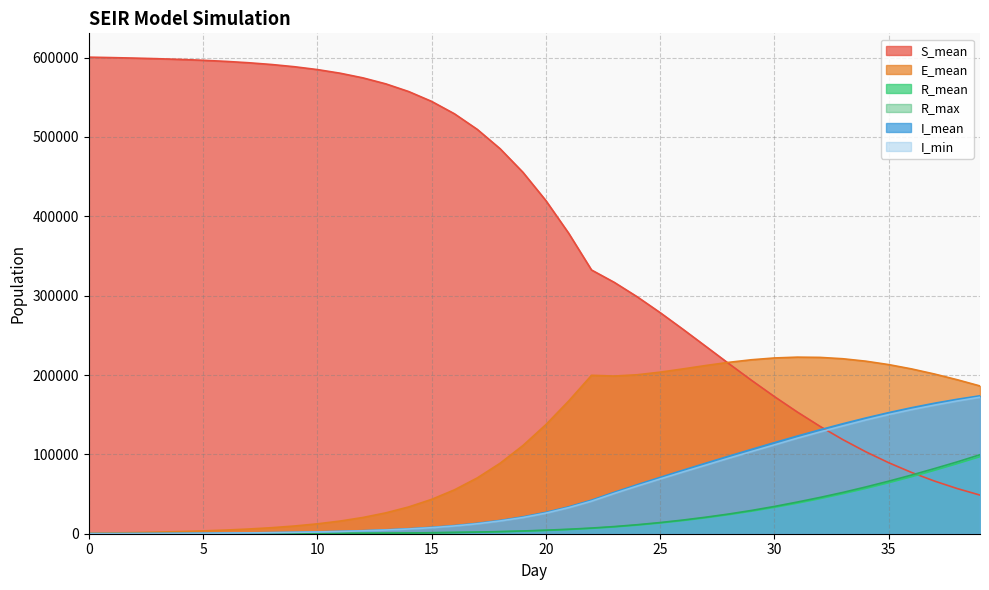

How many data points does each series have?

40